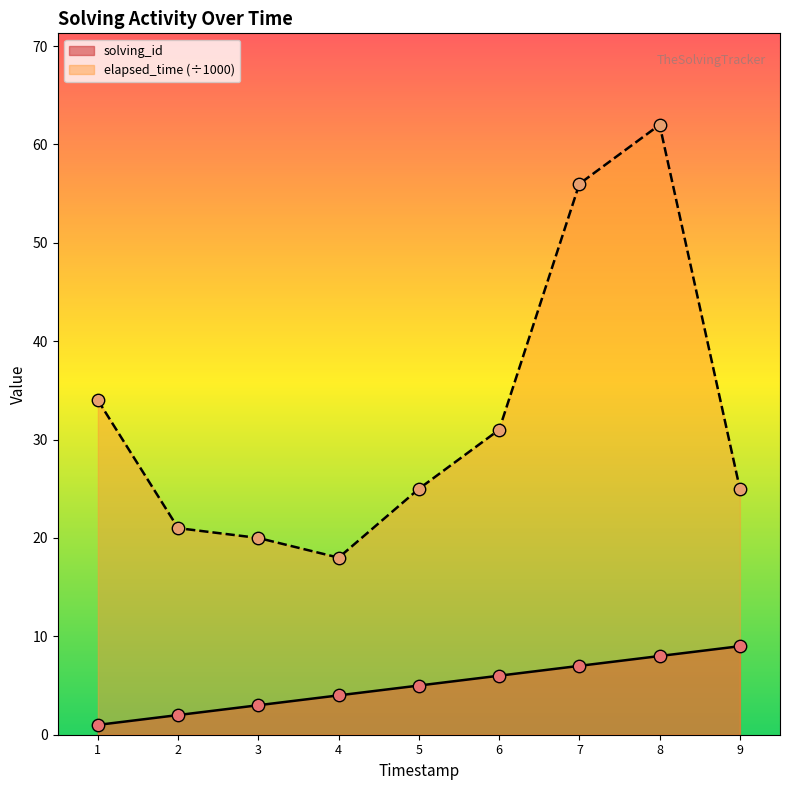

What are all the series names shown in the legend?

solving_id, elapsed_time (÷1000)